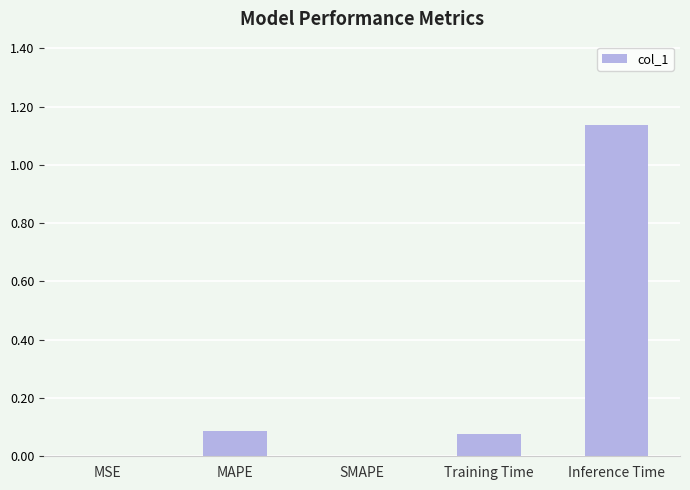

What is the change in value from SMAPE to Inference Time?

+1.1